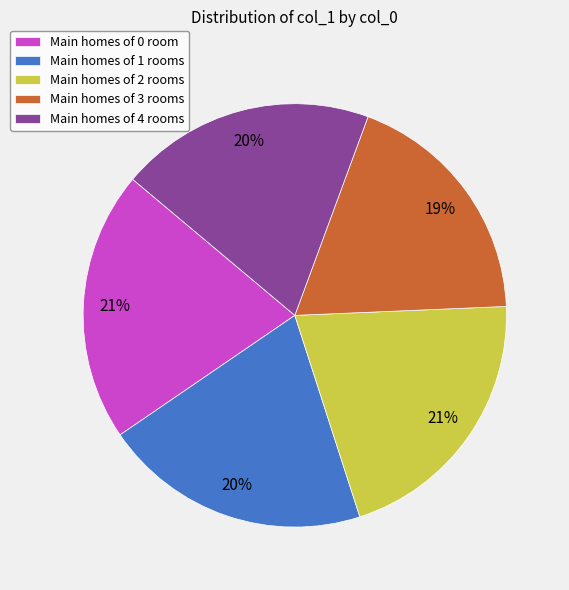

Is the sum of Main homes of 3 rooms and Main homes of 2 rooms greater than half?

No